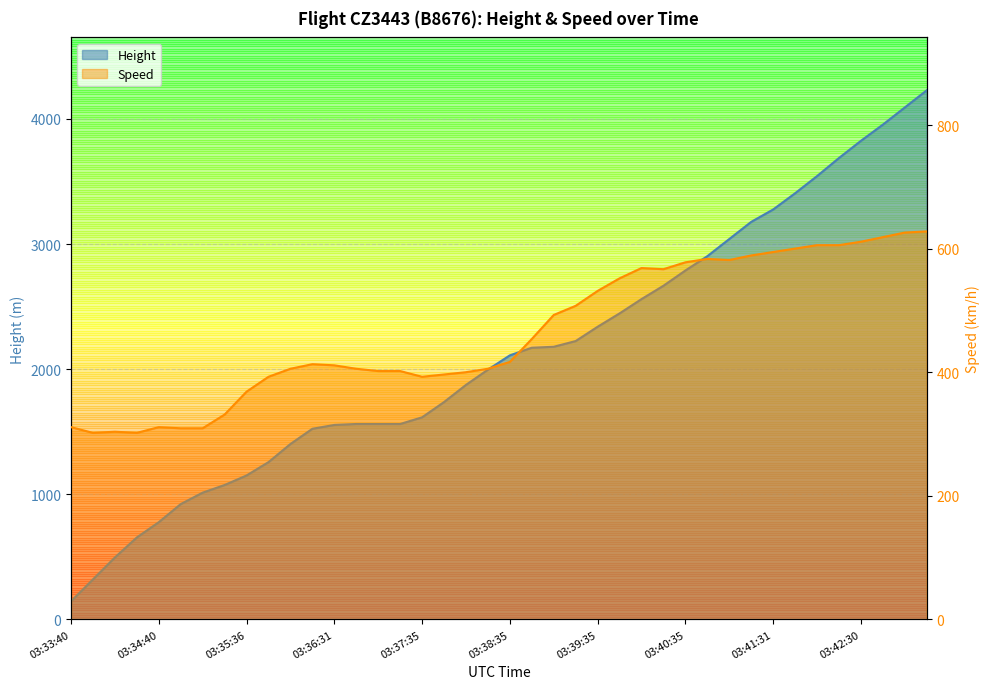

True or false: Height has a value of 1150.6 at 03:35:36.

True